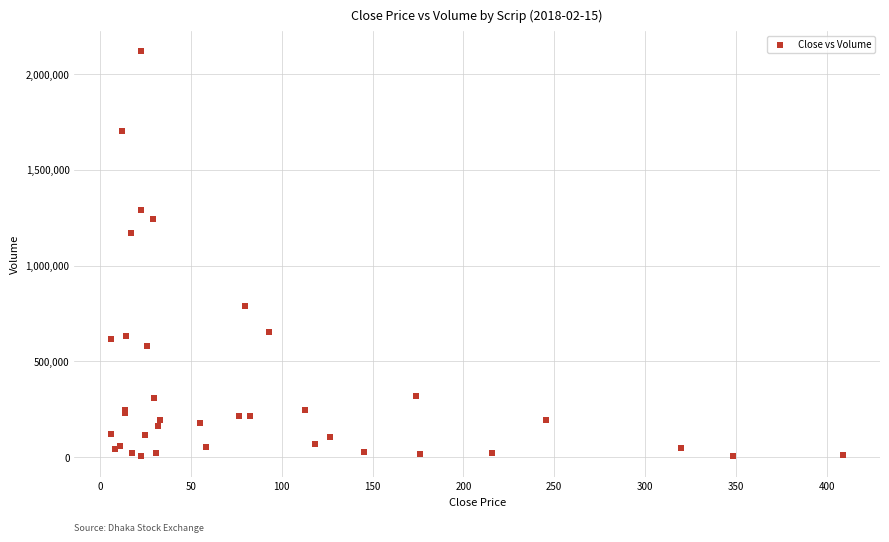

What Y value in the scatter plot is closest to 1062304?

1168830